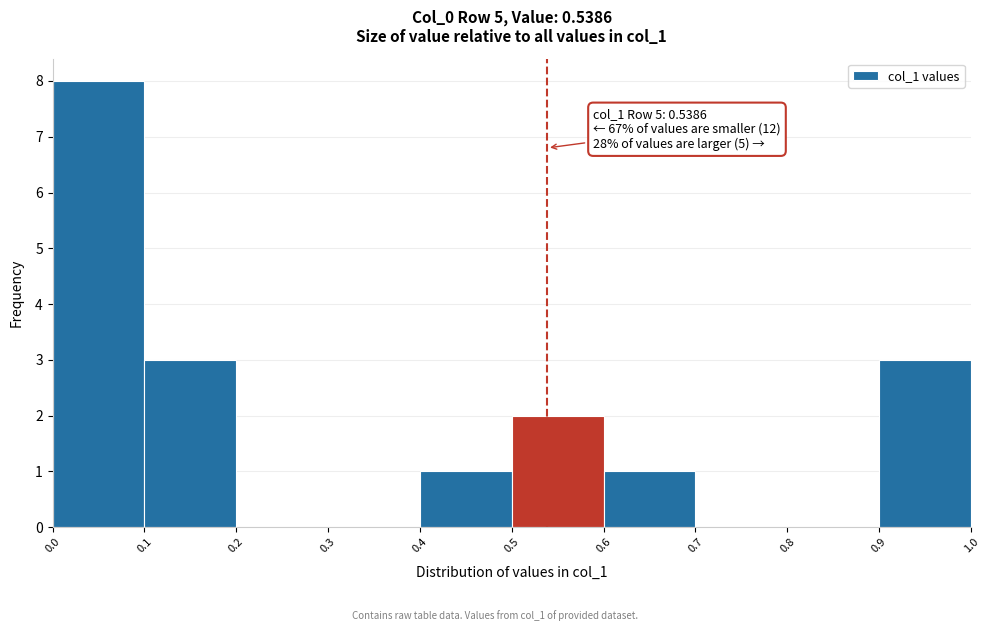

Which range on the x-axis has the tallest bar?

0.0 to 0.1